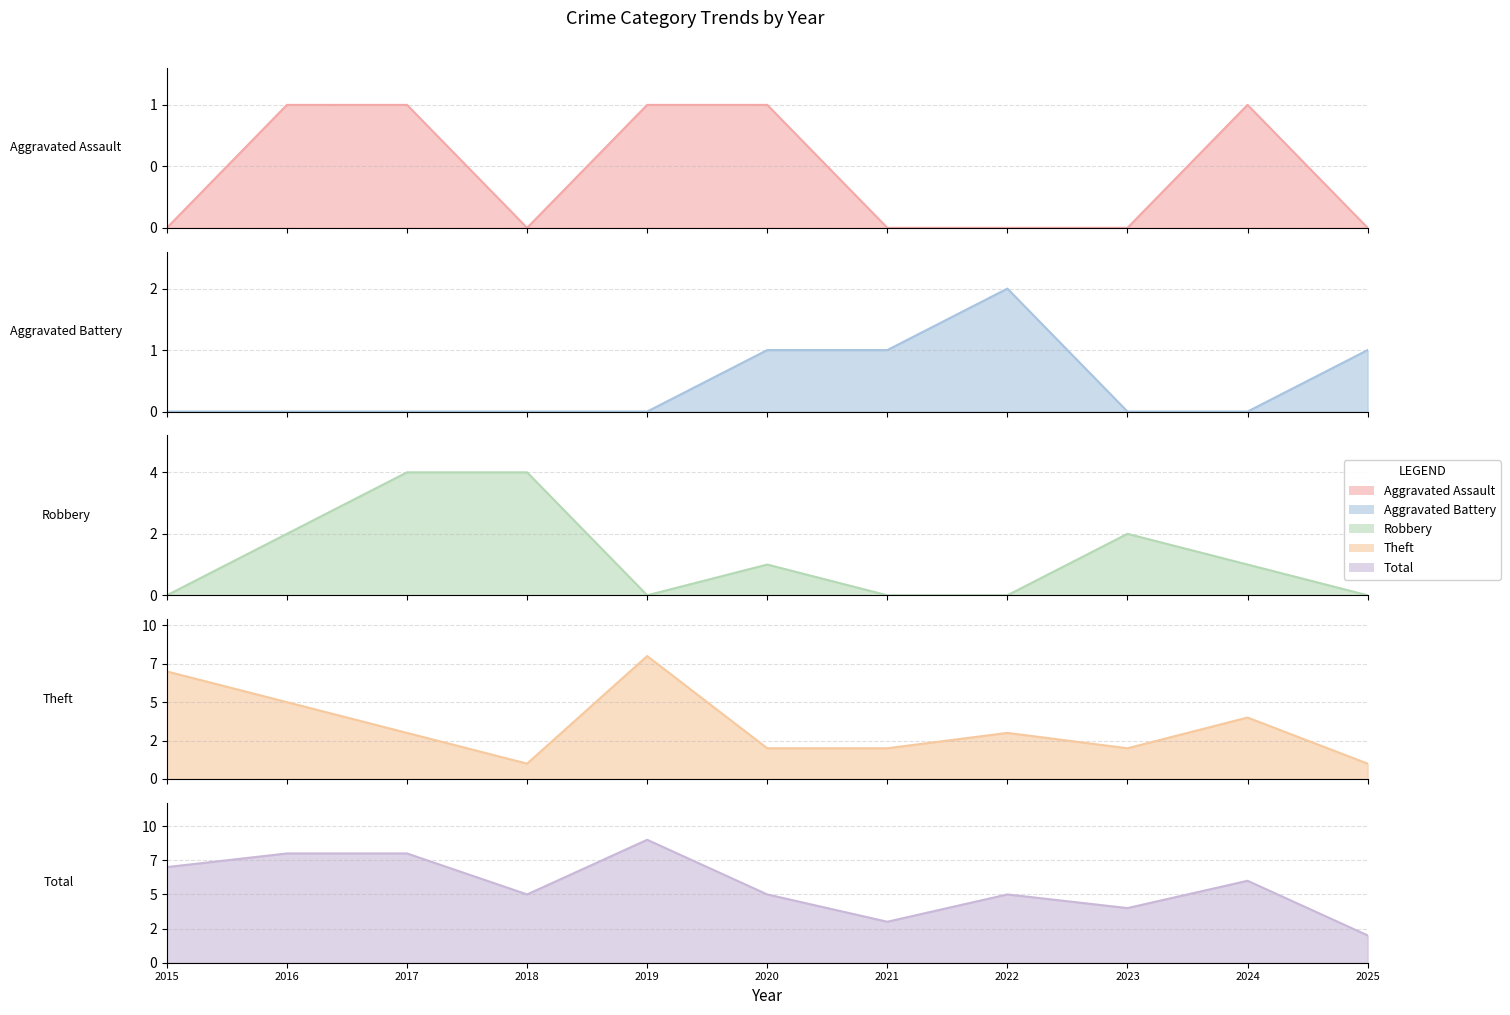

What are all the series names shown in the legend?

Aggravated Assault line, Aggravated Battery line, Robbery line, Theft line, Total line